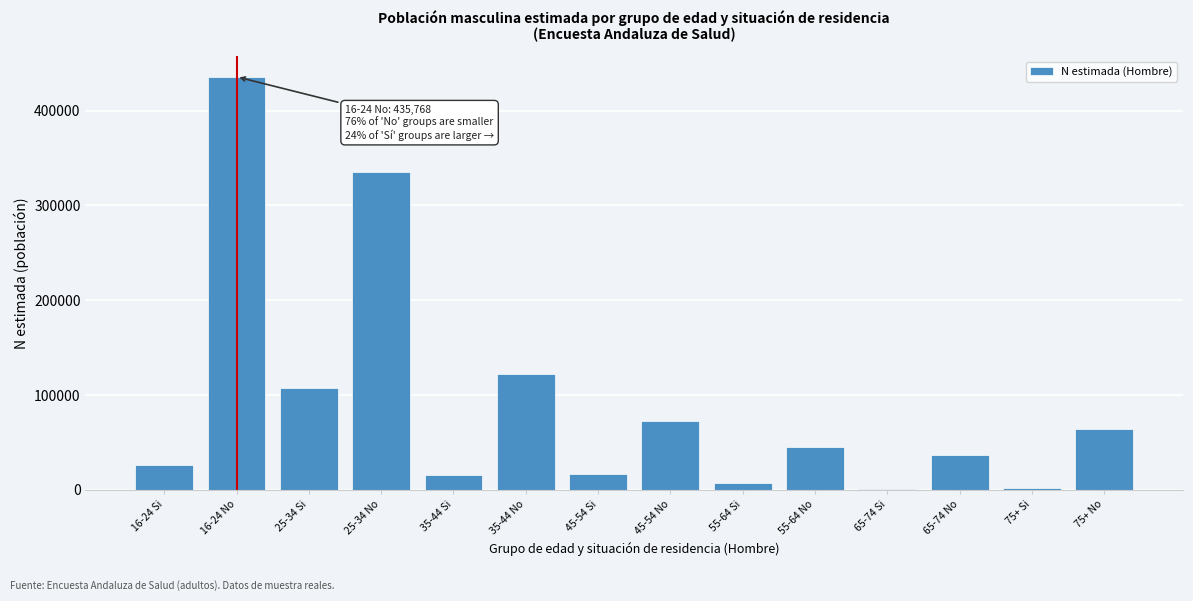

The value at 35-44 Si is 16077. True or false?

True